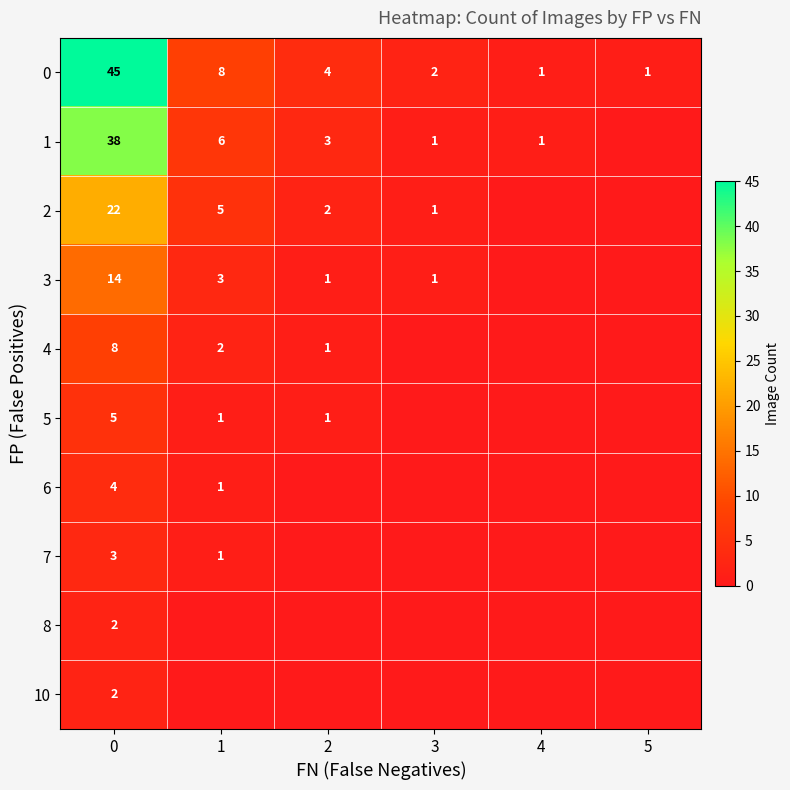

Is the value of 6 at 0 greater than the value of 3 at 2?

Yes